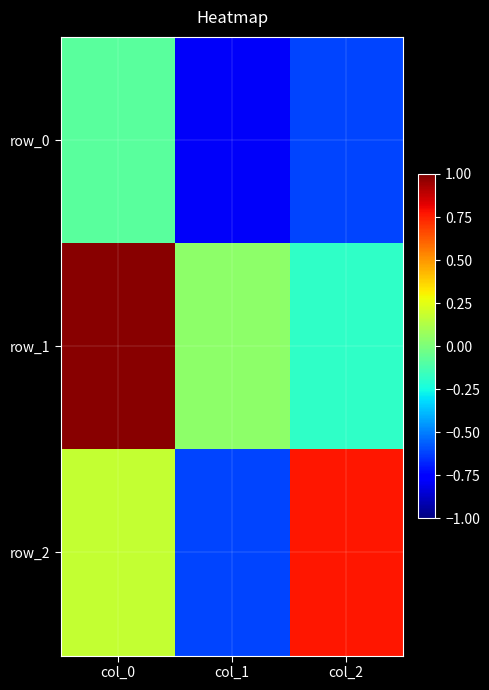

Where is row_1 nearest to the value 0?

col_1